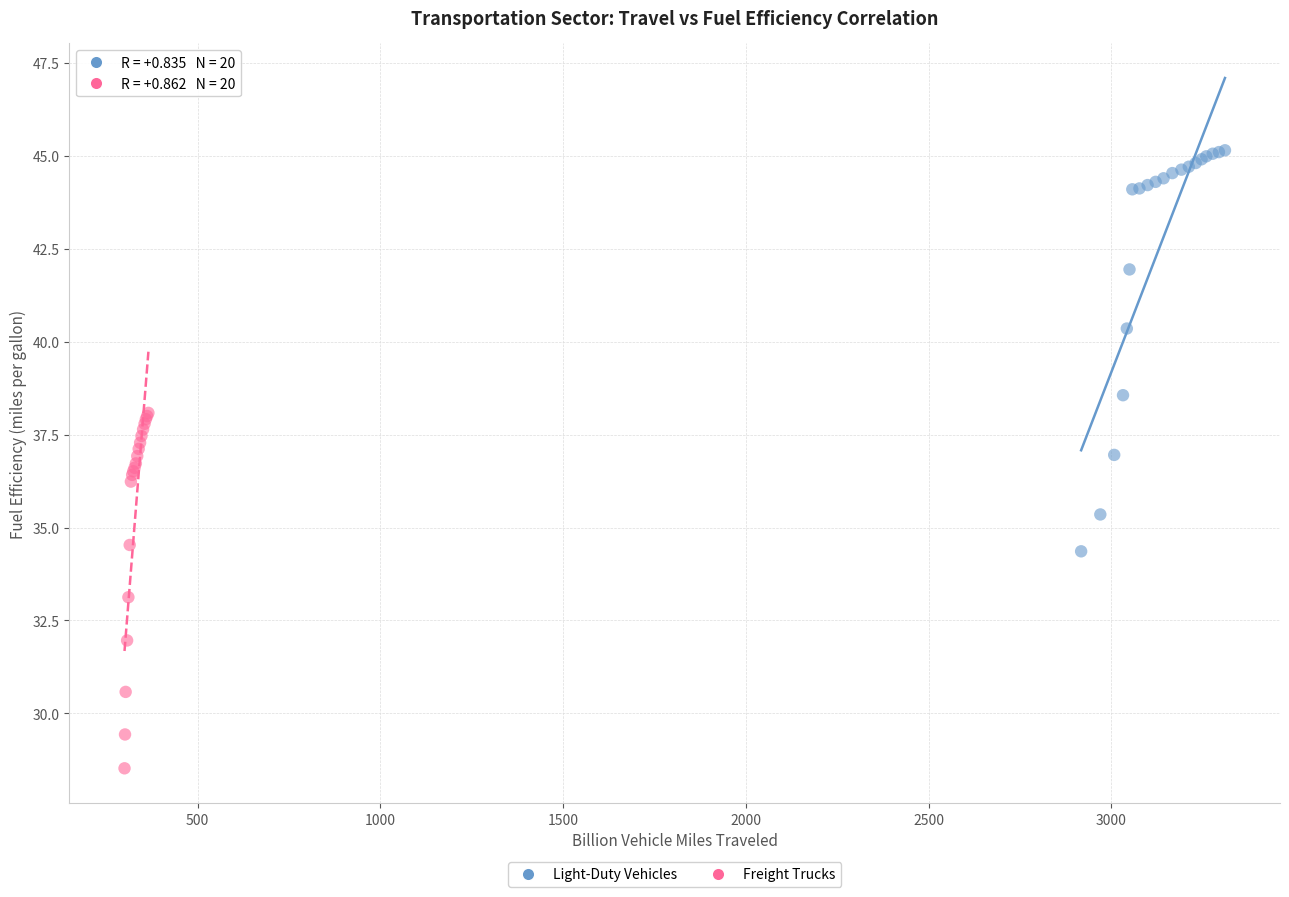

What are all the series names shown in the legend?

Light-Duty Vehicles, Freight Trucks